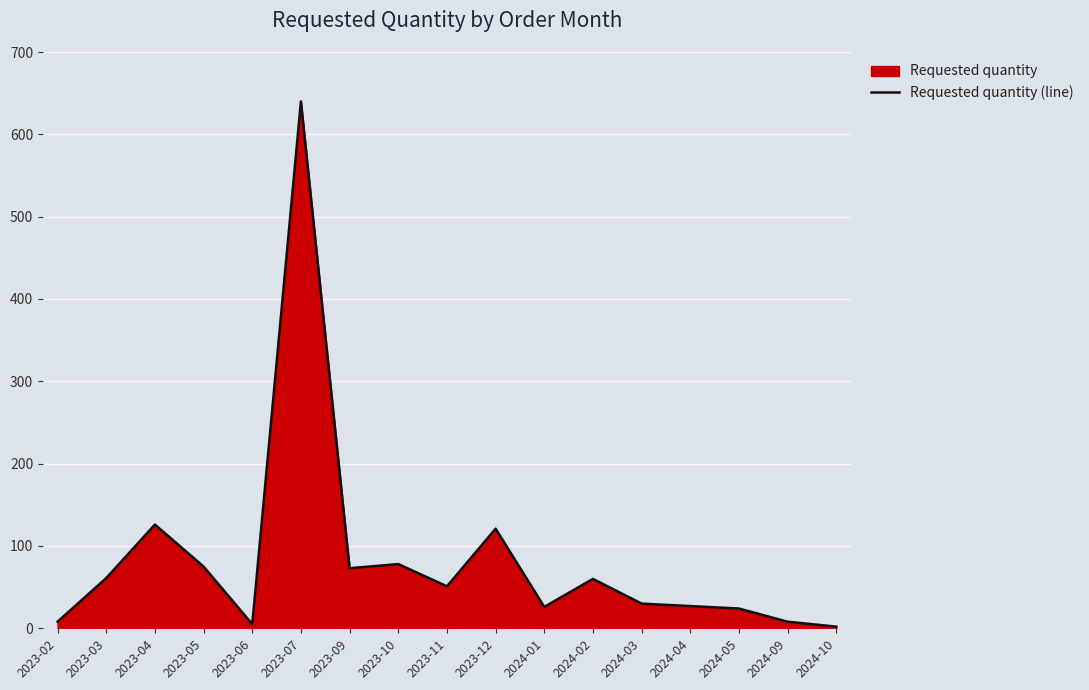

Where is the first local minimum?

2023-06